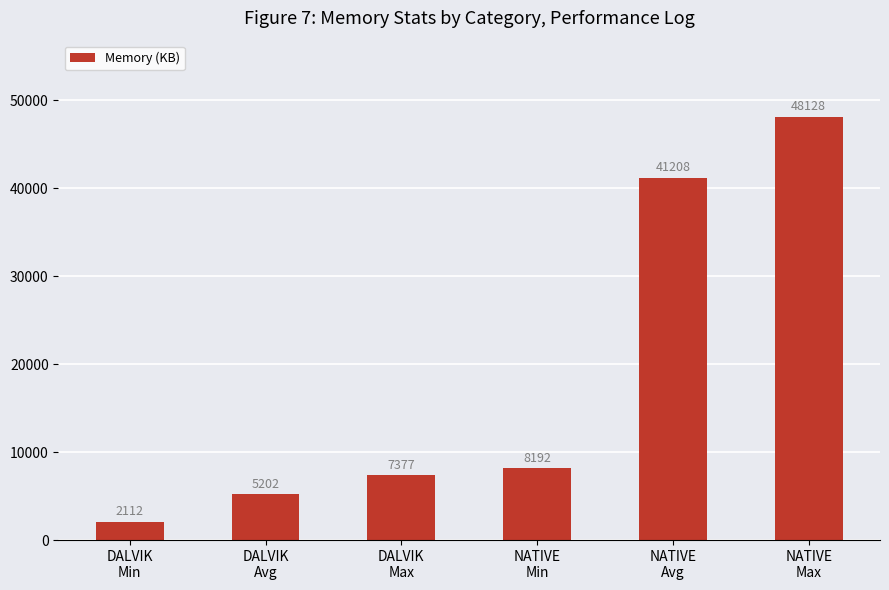

What is the smallest value displayed?

2112